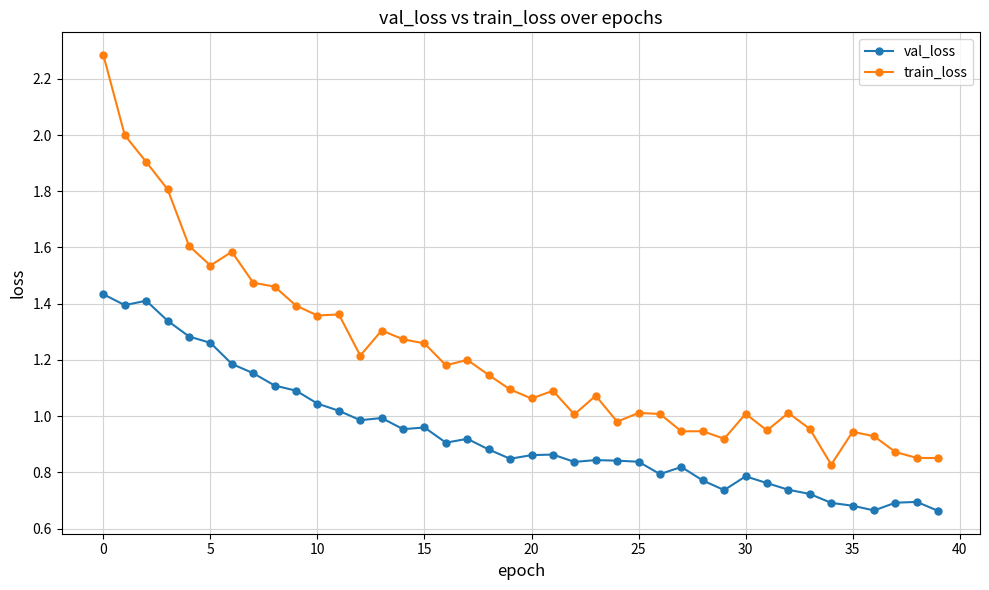

List the series in order of their peak value, highest first.

train_loss, val_loss